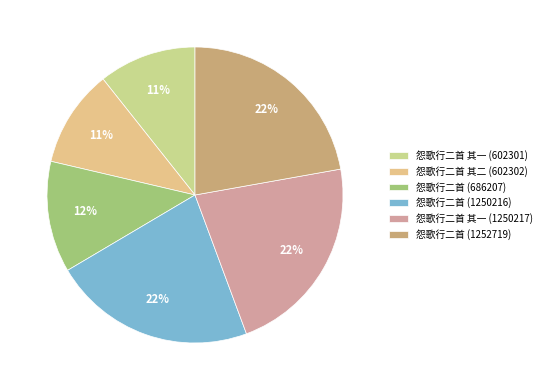

Count the number of slices in the pie.

6